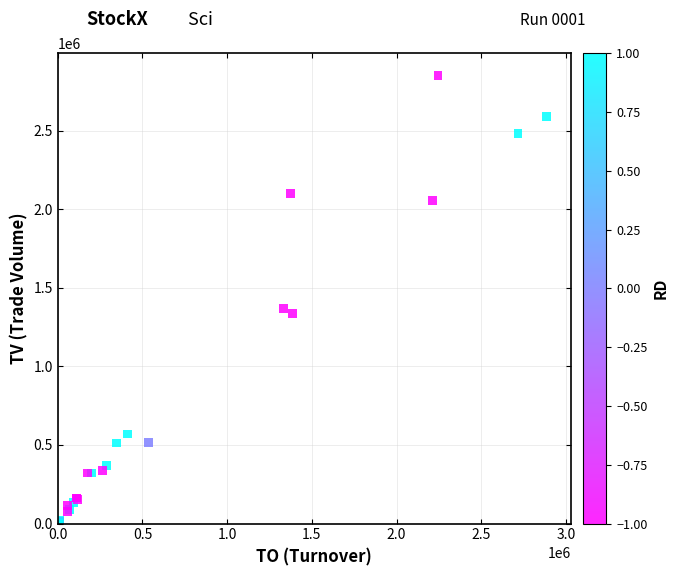

What Y value in the scatter plot is closest to 1425000?

1367000